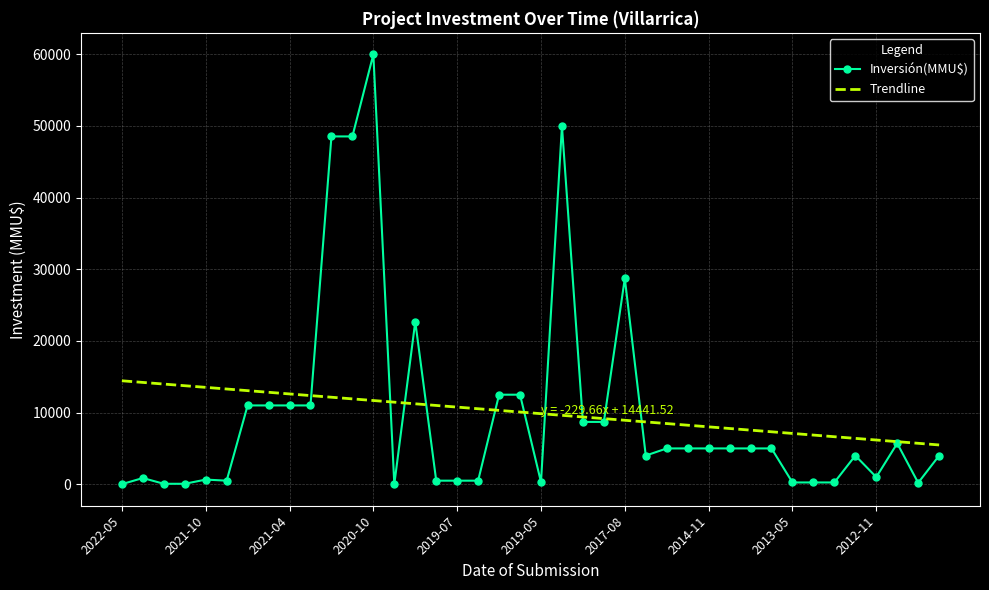

Which series has the largest range (max minus min)?

Inversión(MMU$)